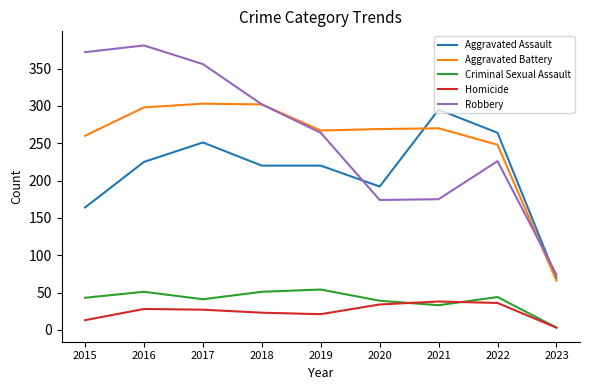

Which series has the largest total across all categories?

Robbery